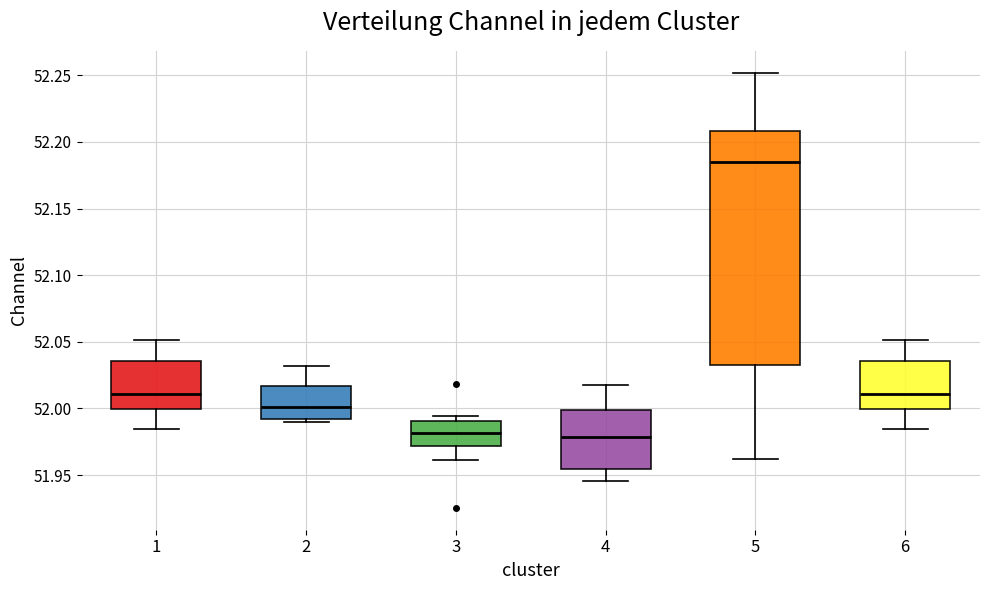

Where does the median line of the box at x = 6 sit on the y-axis? The values are not printed on the chart, so give them approximately, as read against the axis.

52.010